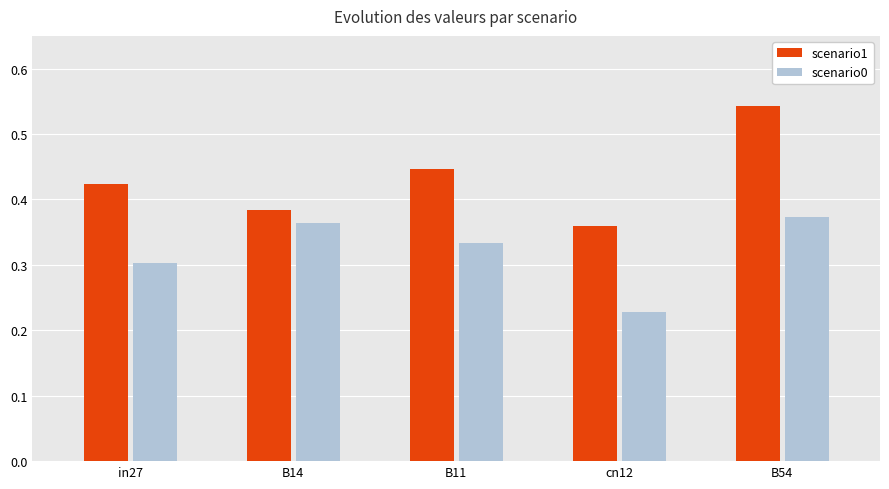

What are all the series names shown in the legend?

scenario1, scenario0